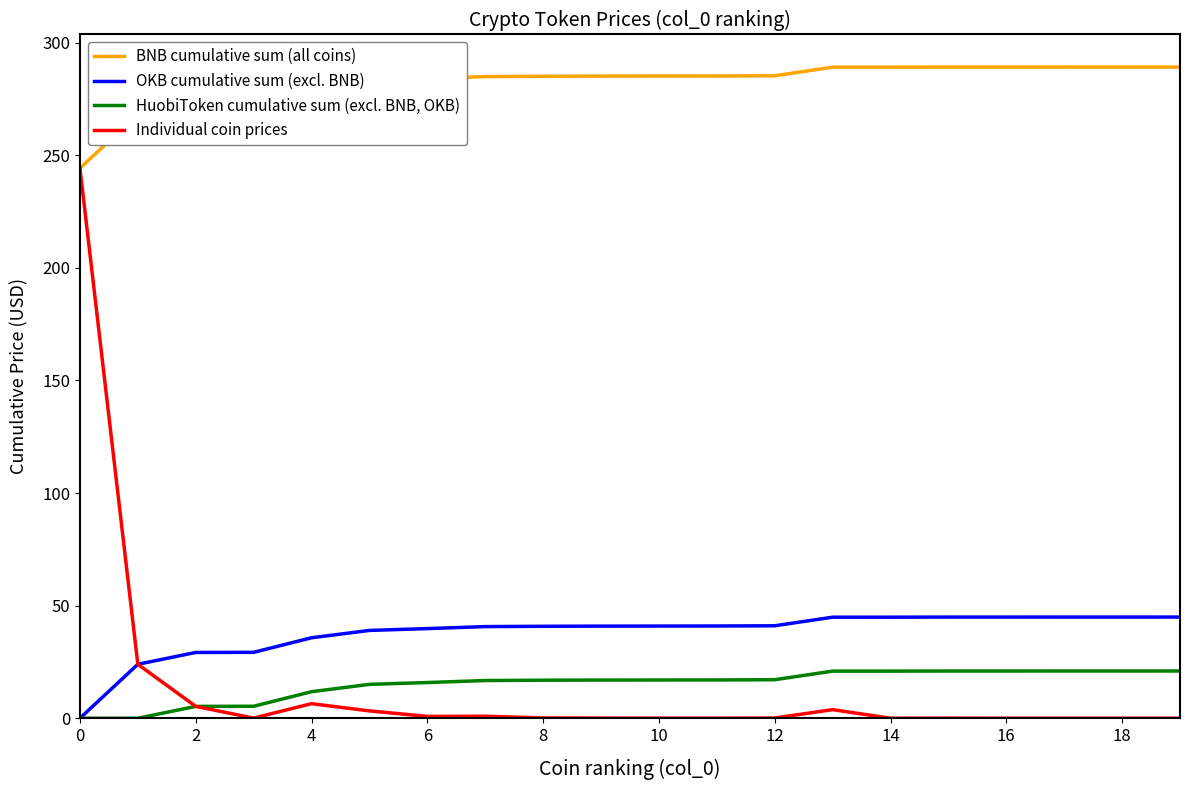

List the series in order of their peak value, lowest first.

HuobiToken cumulative sum (excl. BNB, OKB), OKB cumulative sum (excl. BNB), Individual coin prices, BNB cumulative sum (all coins)